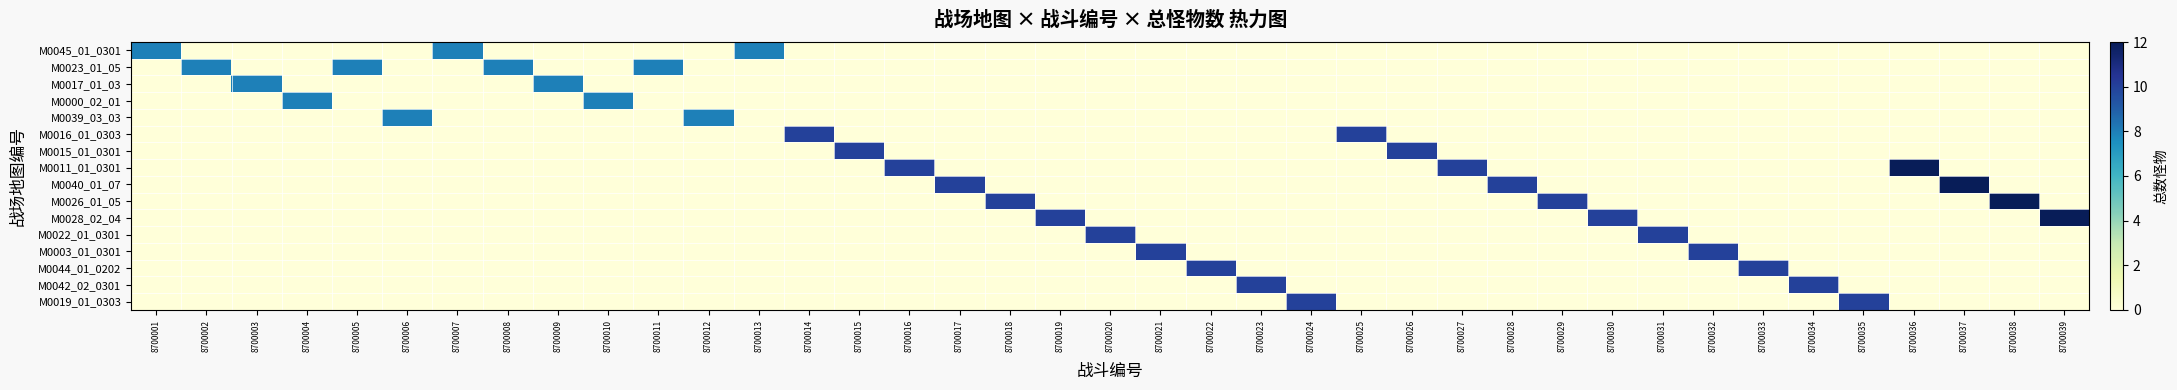

Count the number of categories in the chart.

39